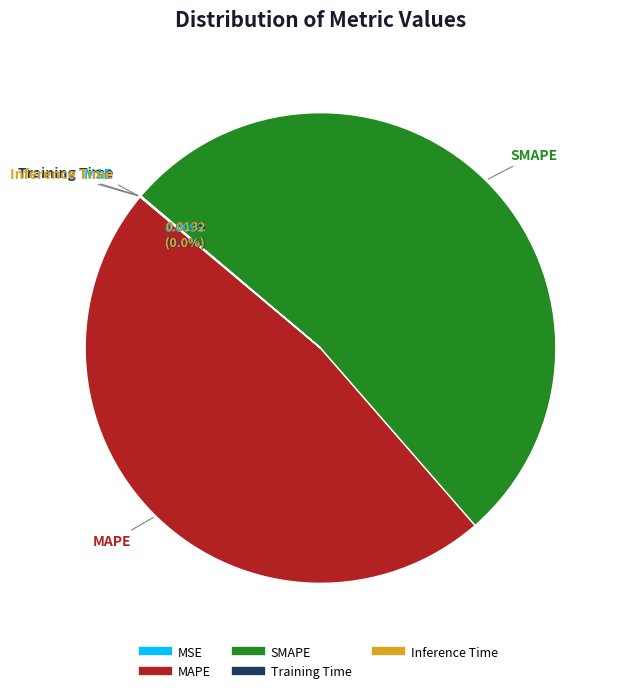

Which category has the biggest portion of the pie?

SMAPE